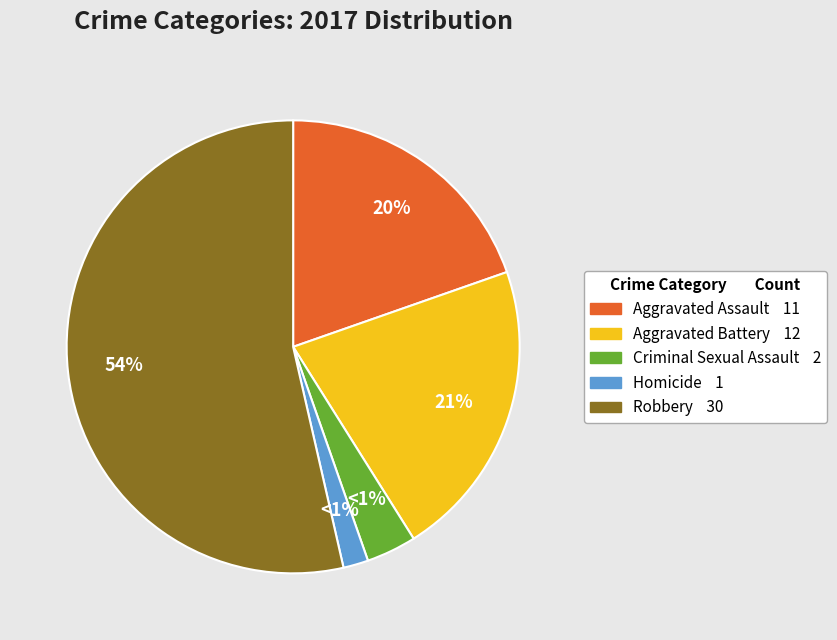

To the nearest percent, what is the combined percentage of Homicide and Aggravated Battery?

23%